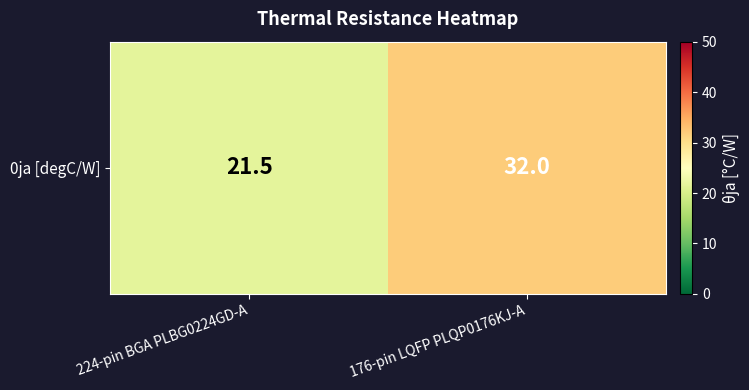

What is the sum of all values?

53.5